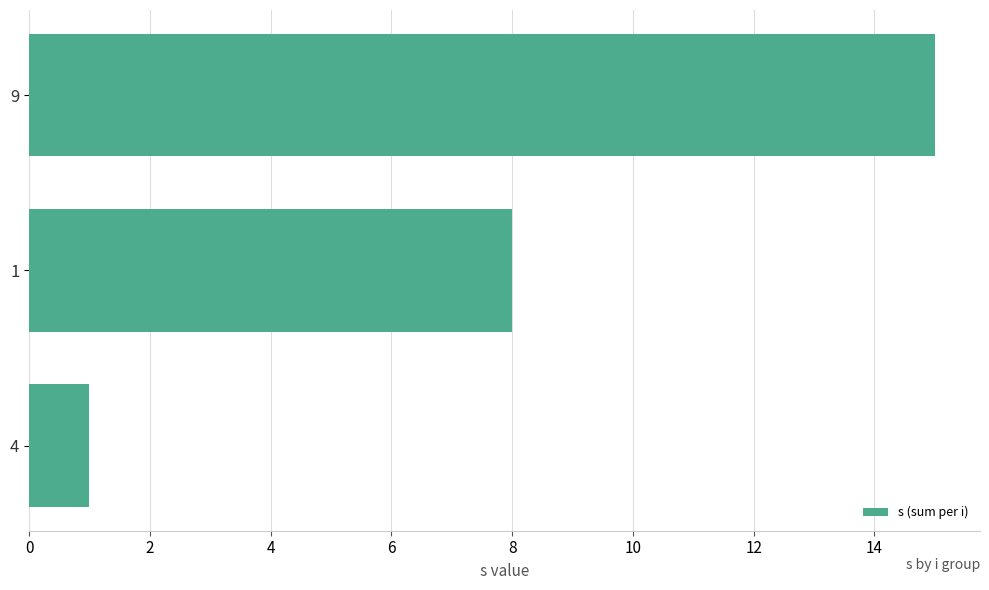

How many values are between 1 and 15?

3